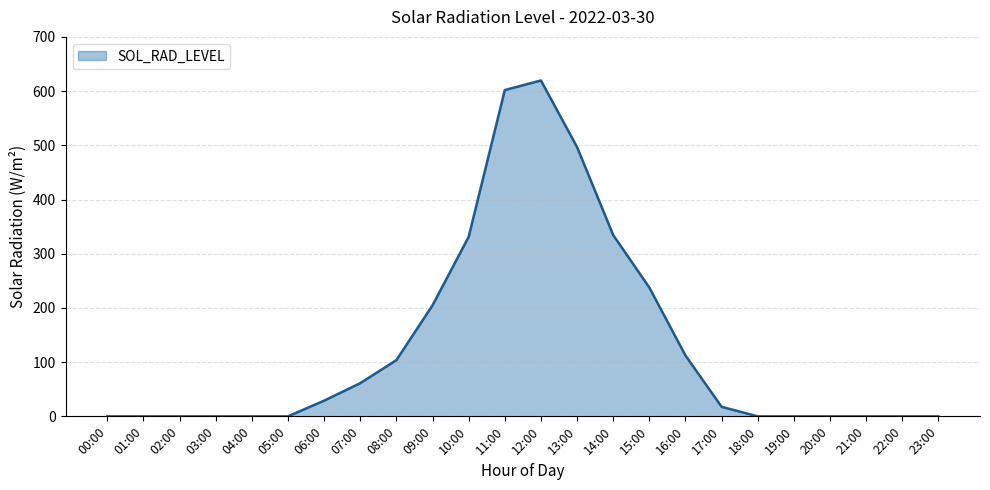

Reading right to left, list all the values displayed in this chart.

0.0	0.0	0.0	0.0	0.0	0.0	17.6	112.3	237.6	334.4	496.7	619.6	601.9	331.2	204.9	103.8	61.2	29.0	0.0	0.0	0.0	0.0	0.0	0.0